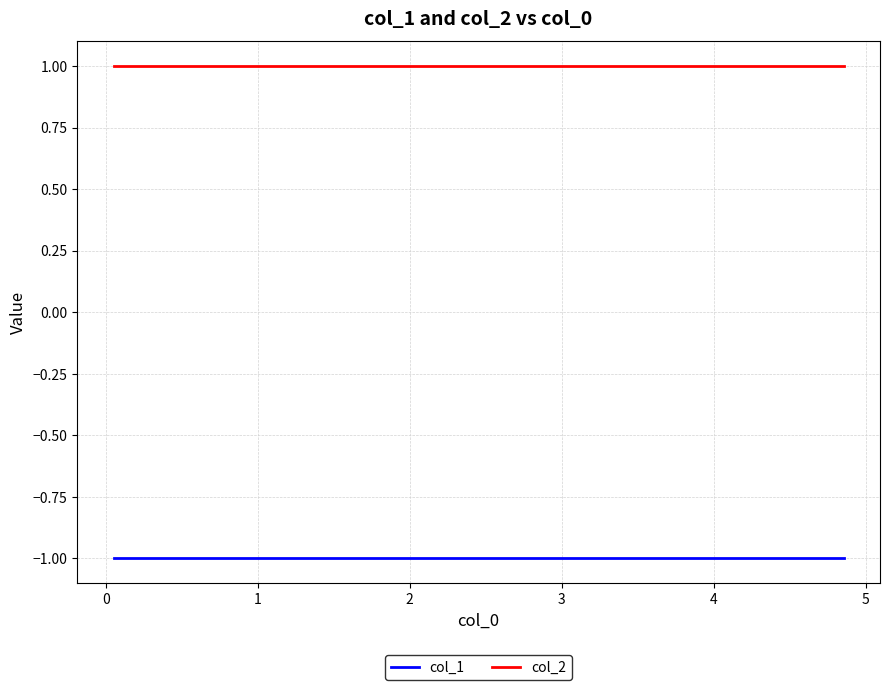

What is the label of the 6th point from the left?

4